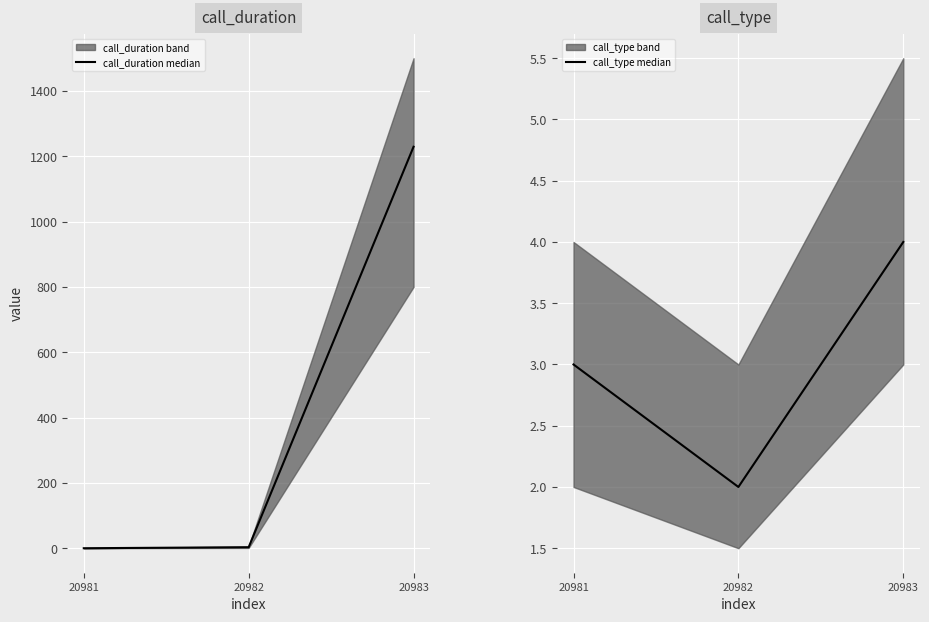

At 20983, list the series in order from largest to smallest.

call_duration median, call_type median